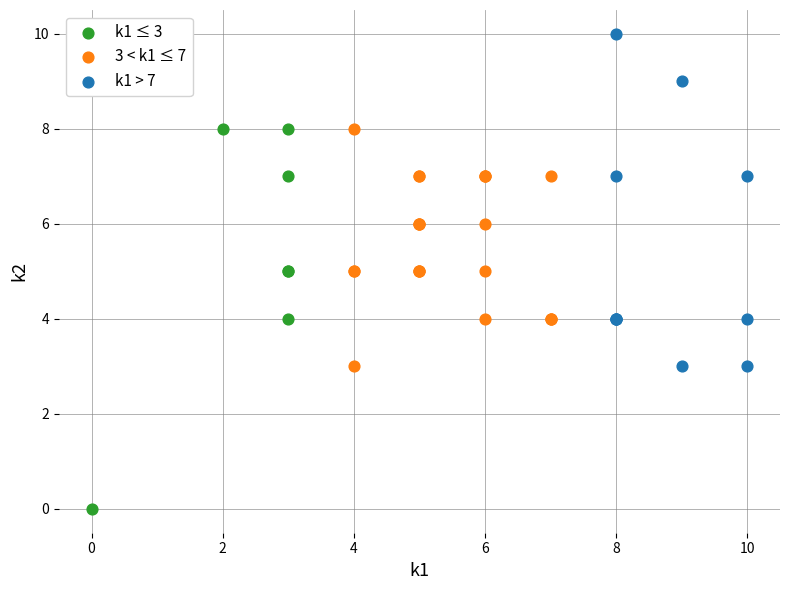

Which series reaches the minimum Y coordinate?

k1 ≤ 3